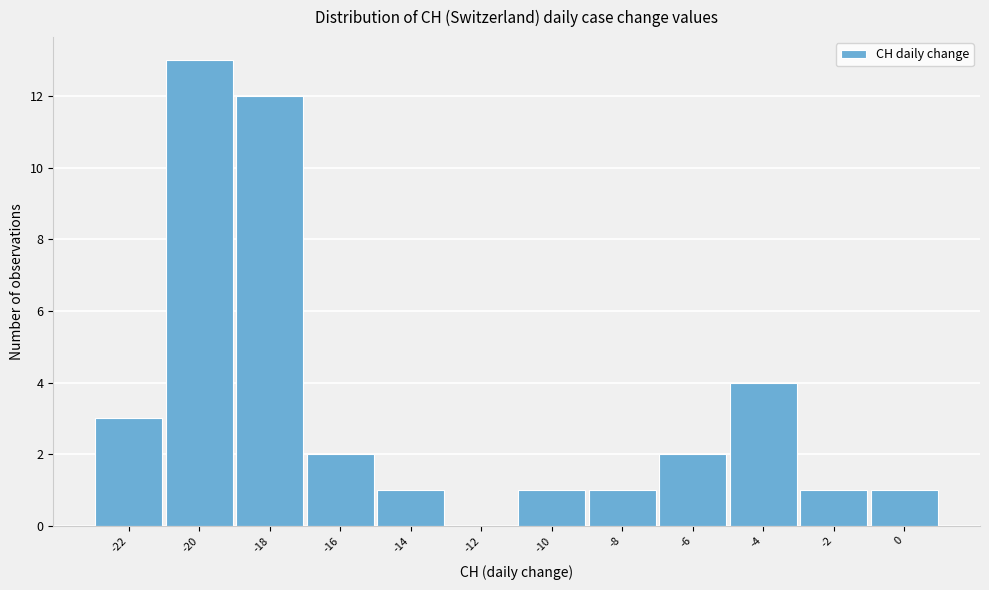

Reading right to left, extract all data points from this chart.

0=1	-2=1	-4=4	-6=2	-8=1	-10=1	-12=0	-14=1	-16=2	-18=12	-20=13	-22=3